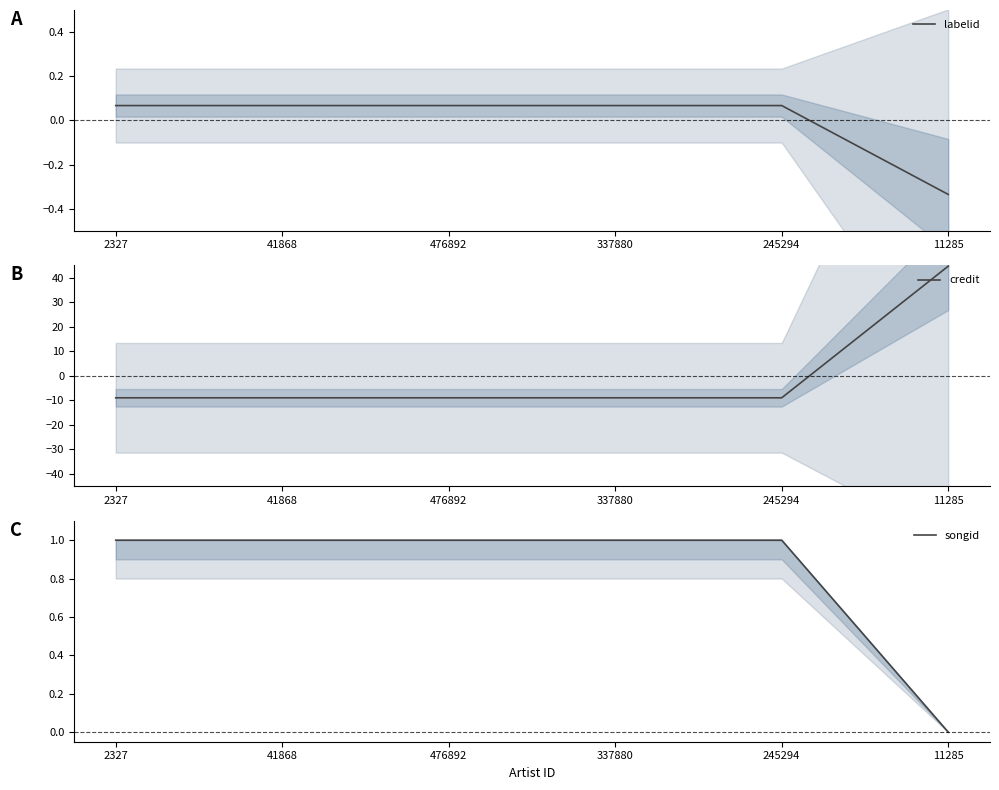

How many positive values does the labelid series have?

5